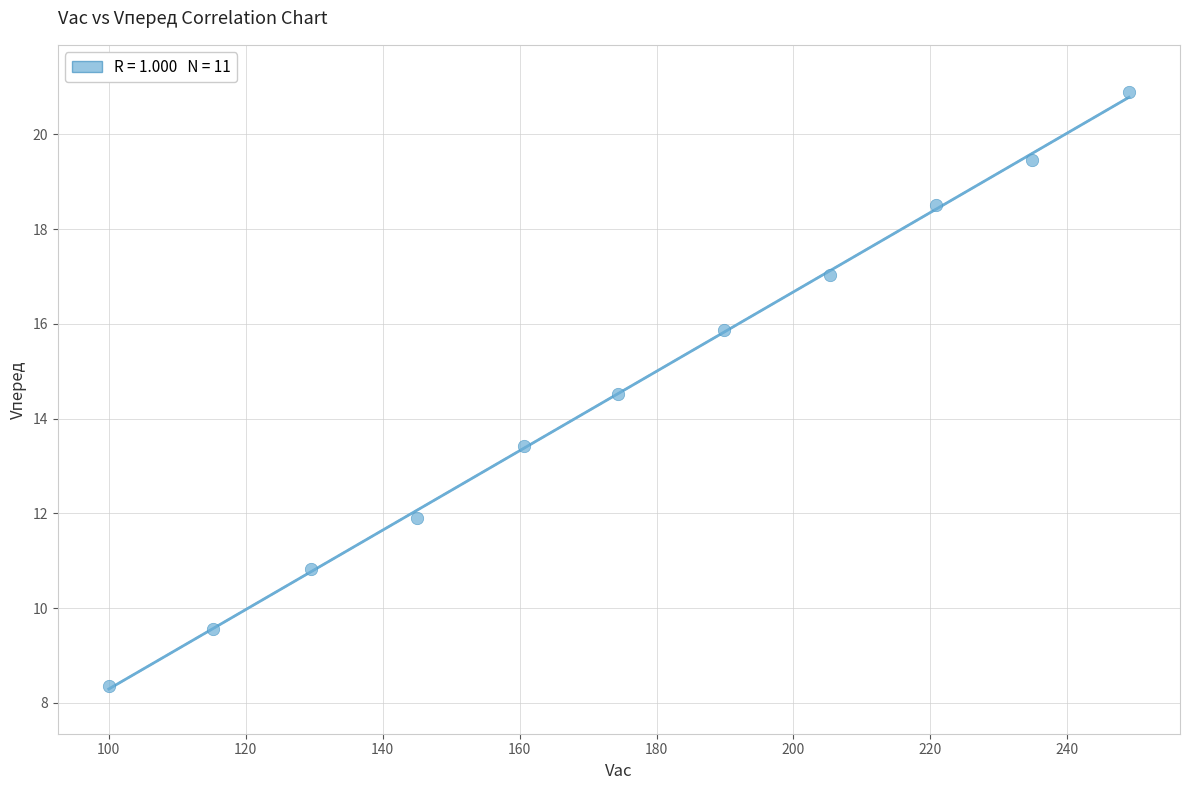

What is the average X value?

175.0